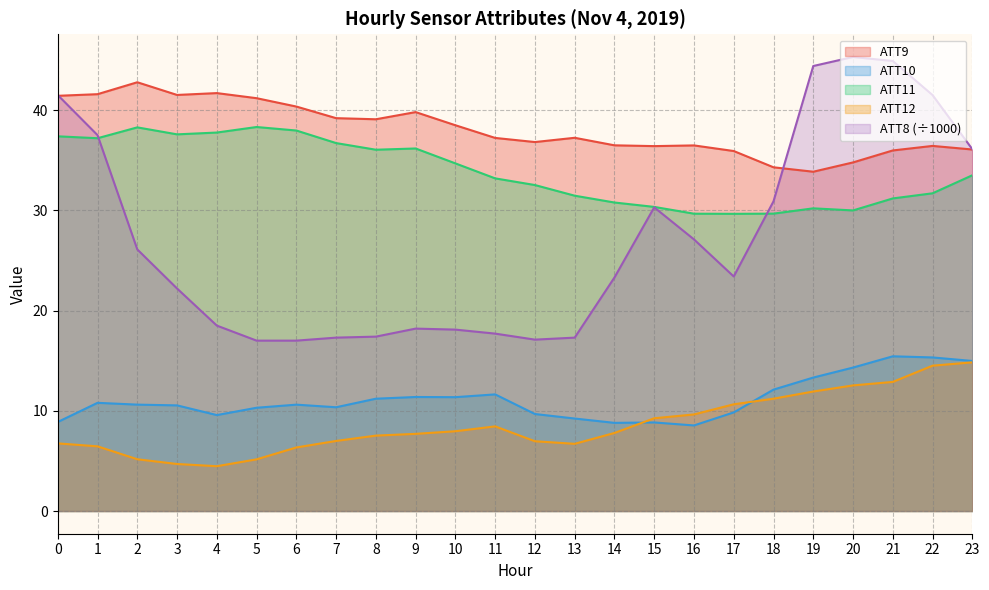

How many lines are shown in the chart?

5